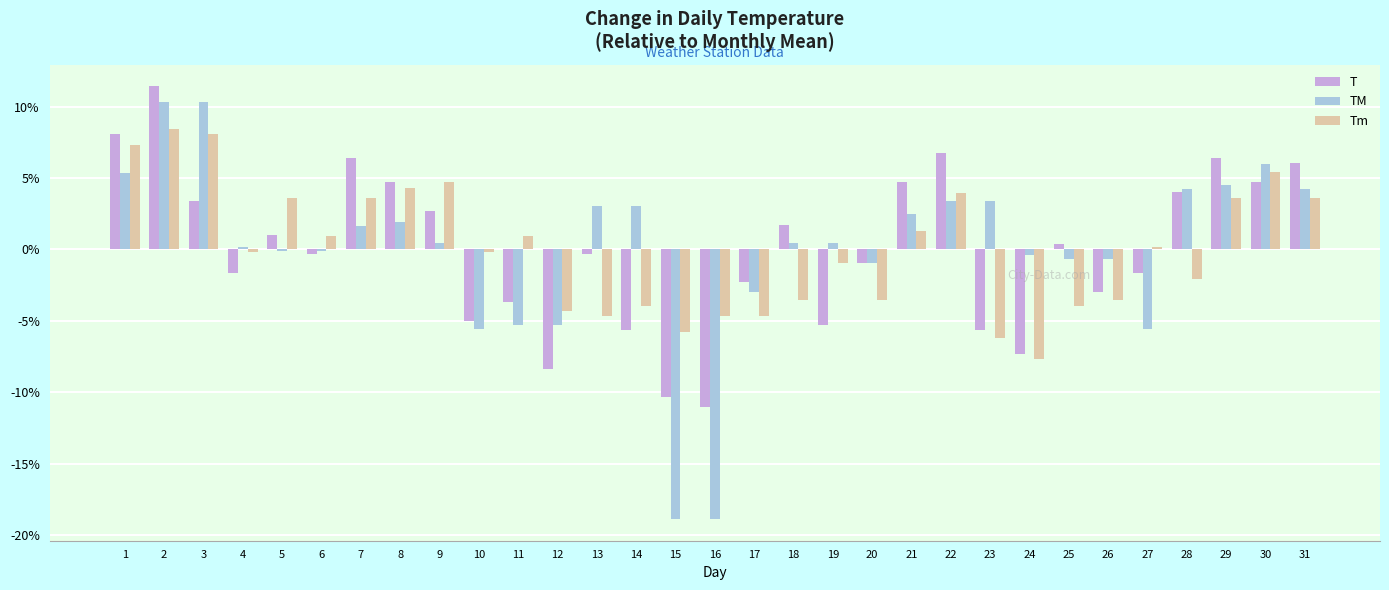

At which label does T first exceed 0?

1